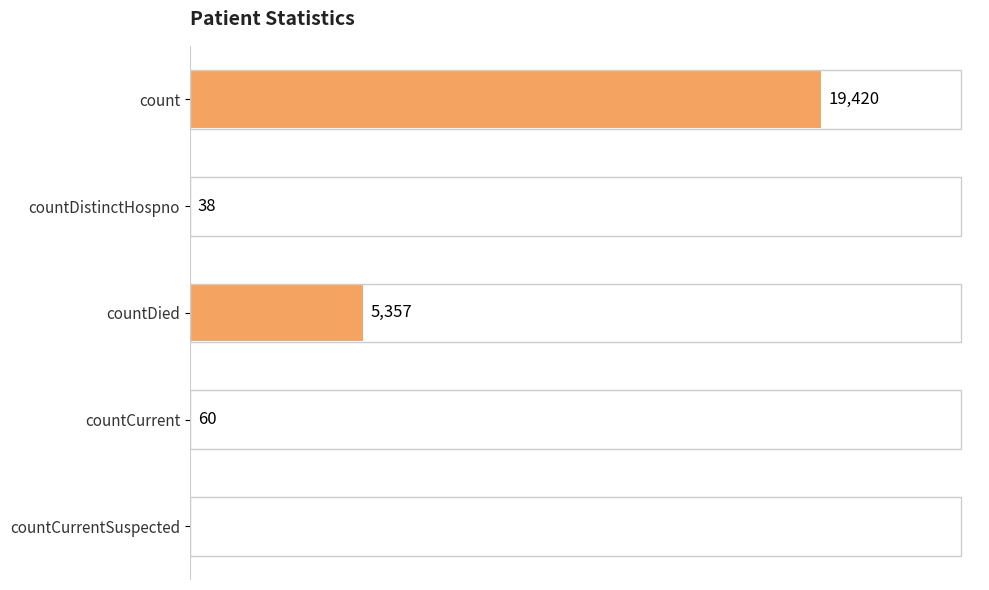

Between countDied and countCurrent, which is larger?

countDied